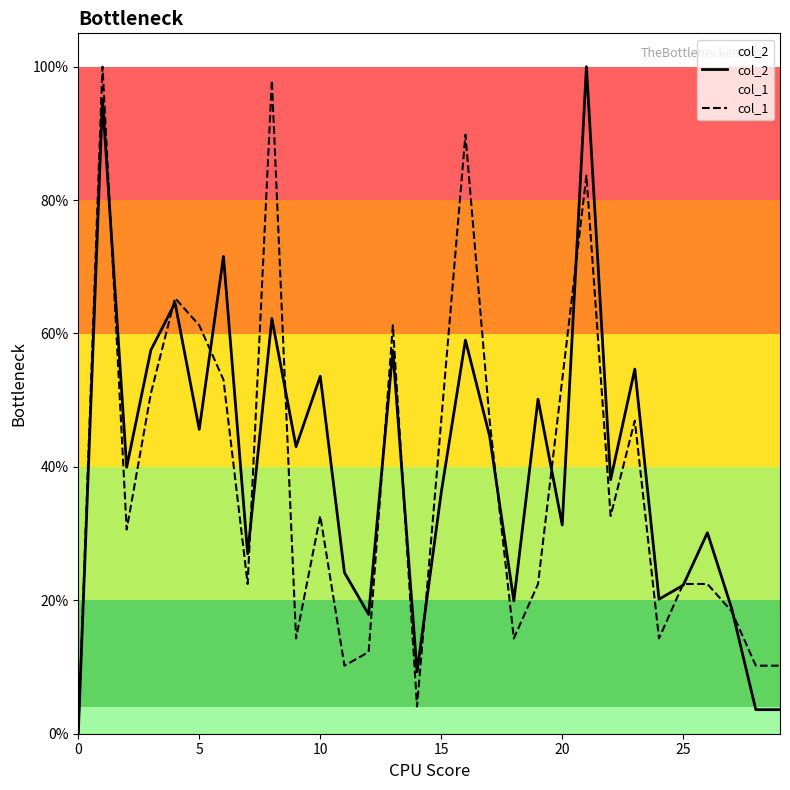

How many series are shown in this chart?

2